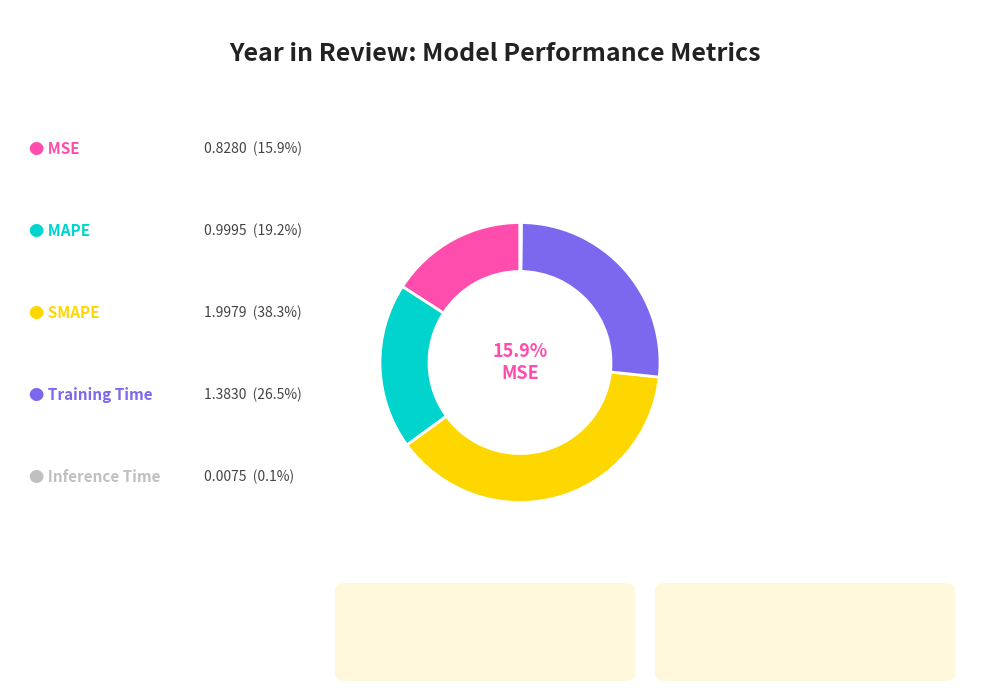

Which has a higher value, MAPE or Training Time?

Training Time